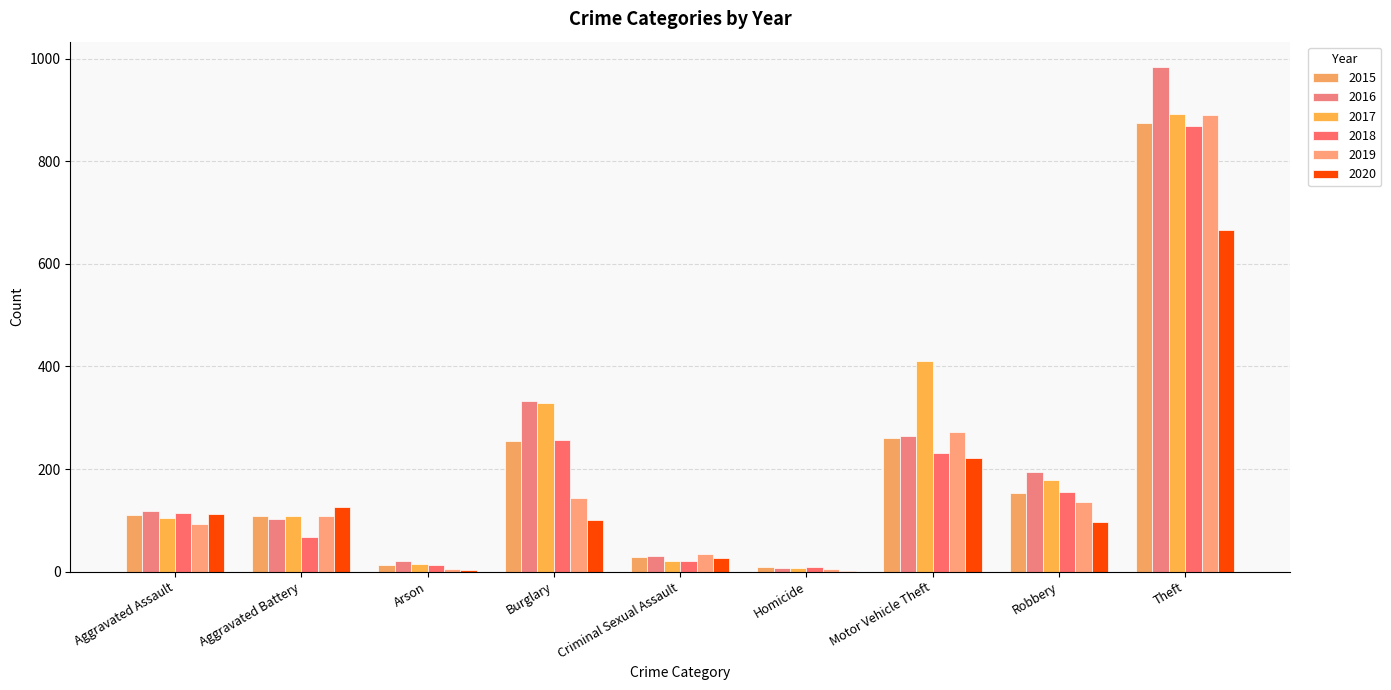

What is the difference between the highest and lowest values at Aggravated Battery?

59